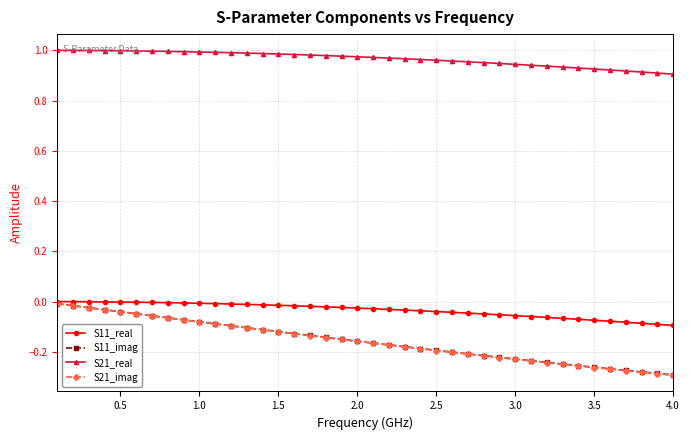

Which series has the largest range (max minus min)?

S21_imag